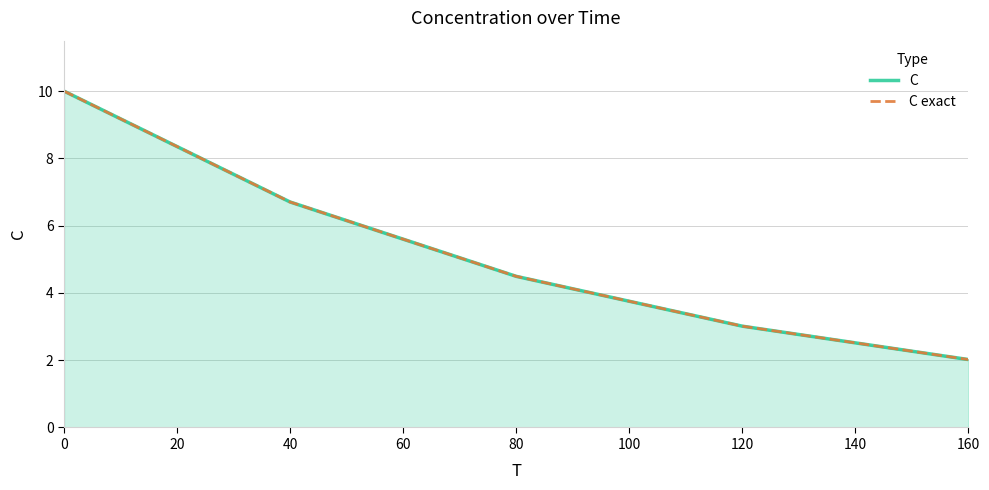

True or false: C has more than 2 interior local peaks.

False